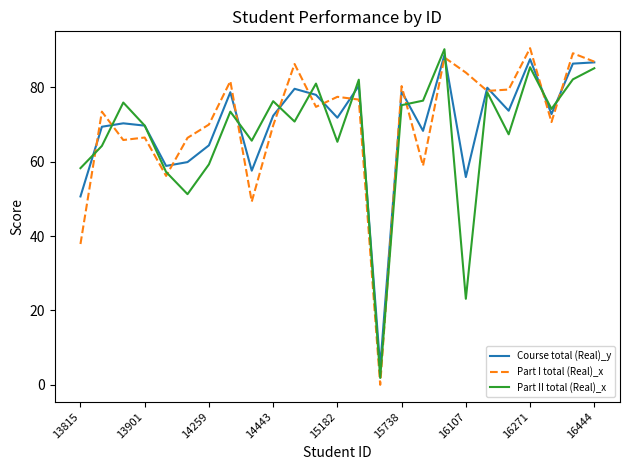

What is the maximum value shown in the chart?

90.6